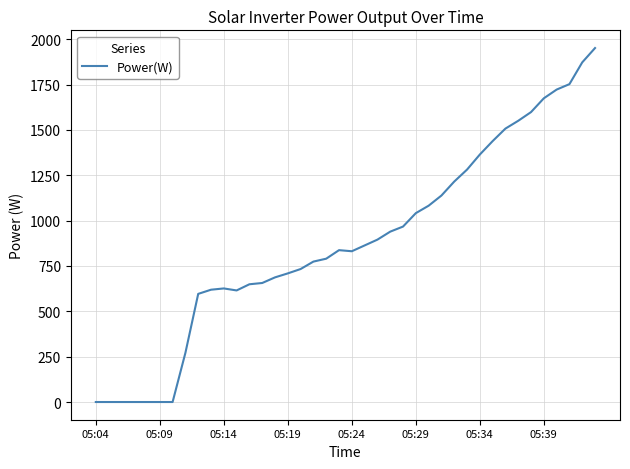

What is the greatest value displayed?

1951